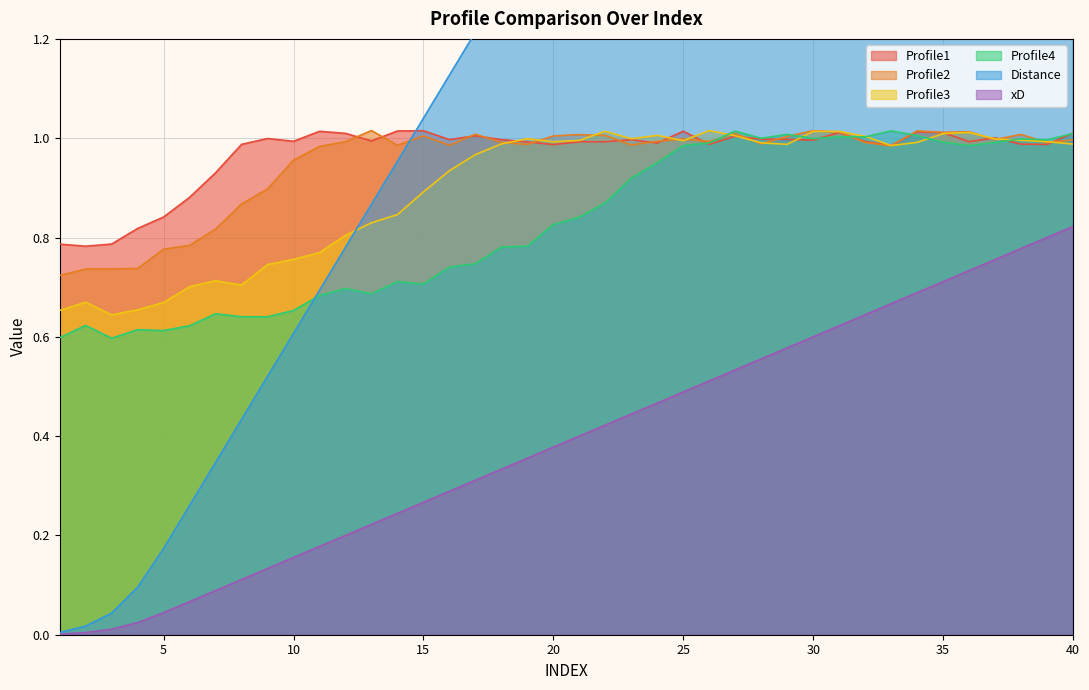

What is the total value across all series at 30?

7.0